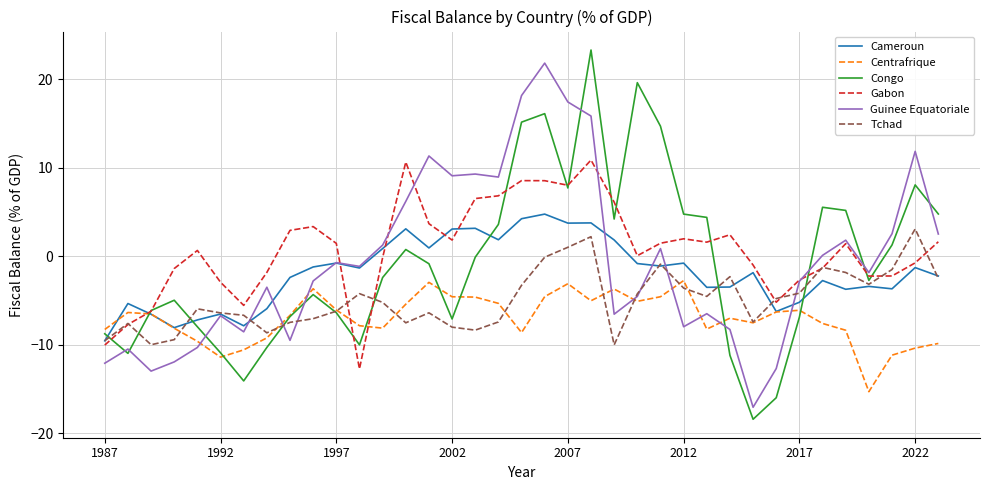

What is the maximum value shown in the chart?

23.3